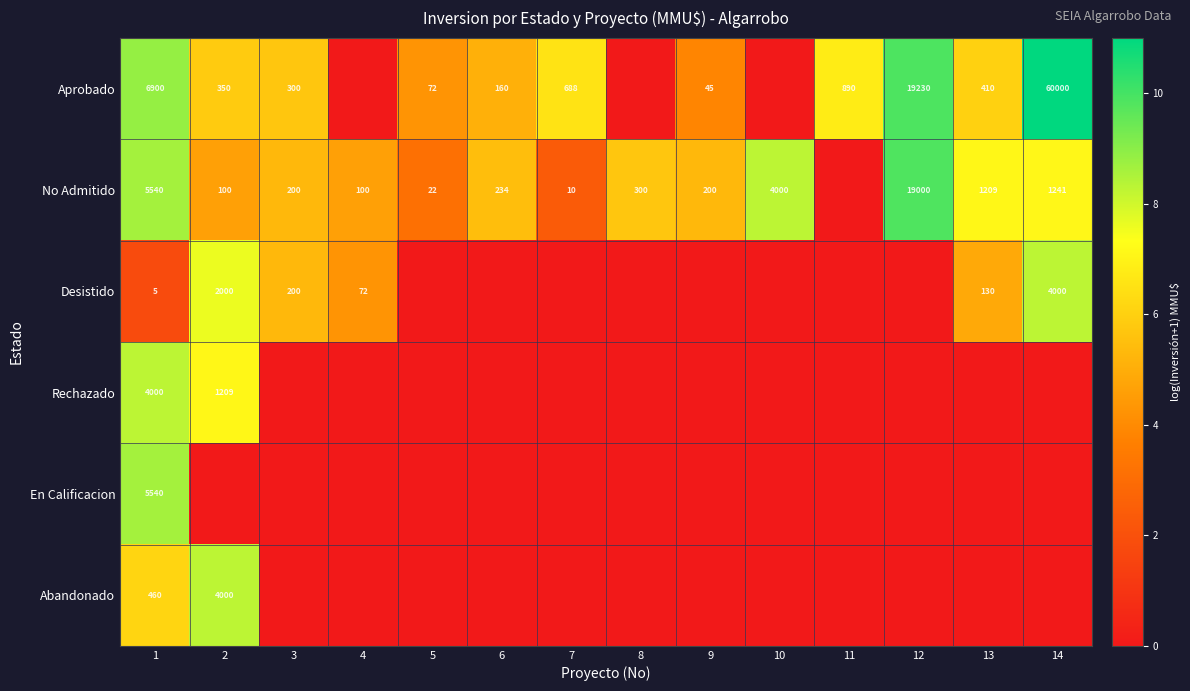

The Aprobado series shows 166 at 3. True or false?

False